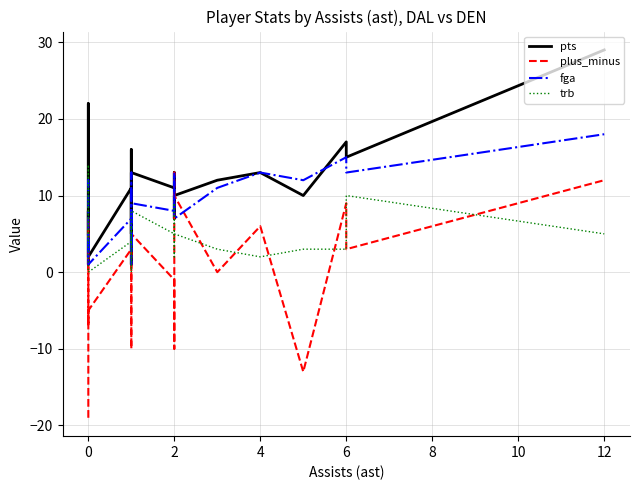

How many lines are shown in the chart?

4